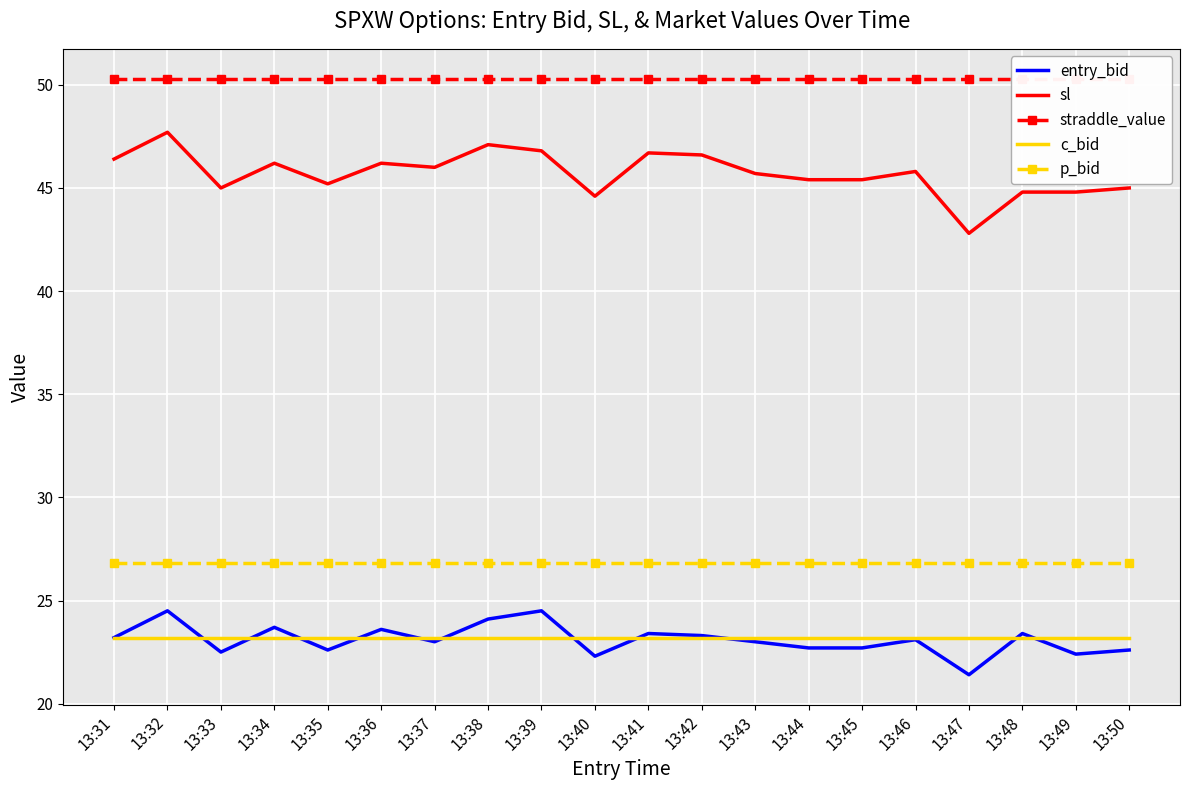

Which category has the lowest value in the sl series?

13:47